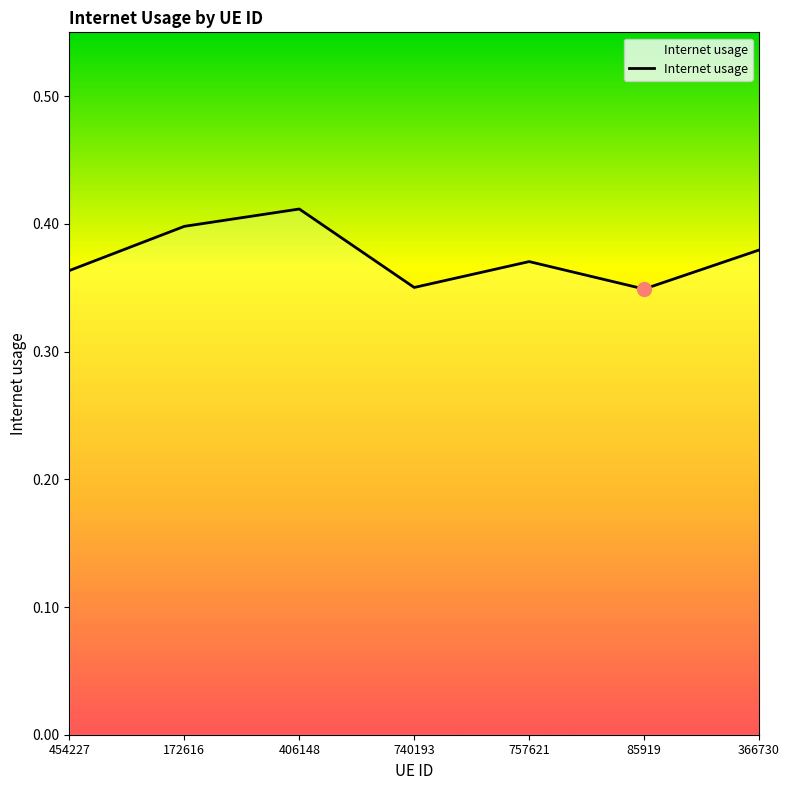

True or false: the data shows 0.2 at 172616.

False